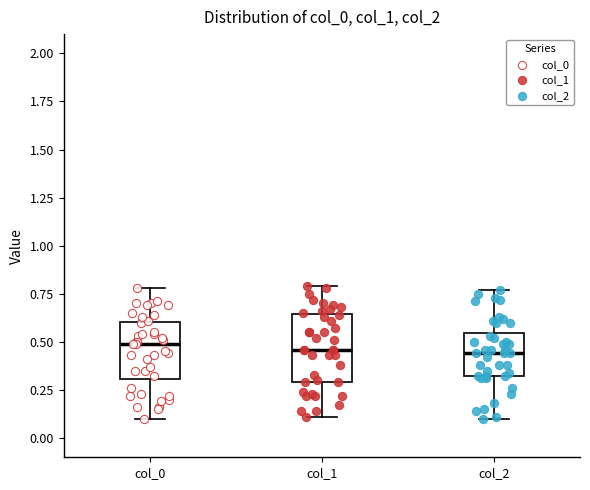

Where is the lower edge of the box for col_0 on the y-axis? The values are not printed on the chart, so give them approximately, as read against the axis.

0.30